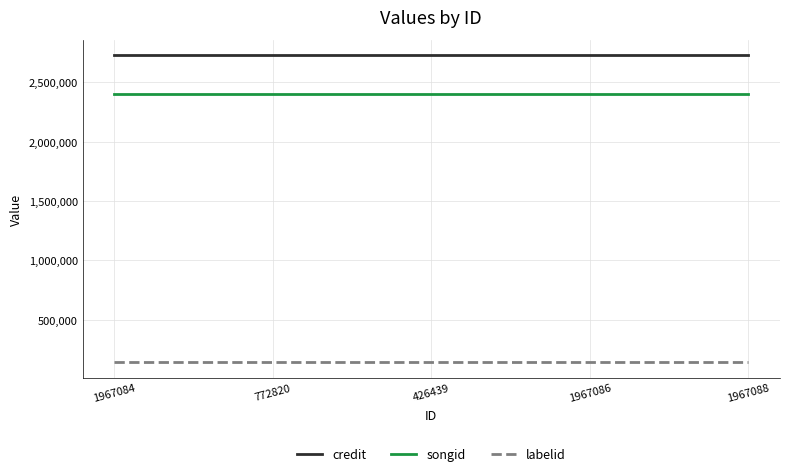

Rank the series by their maximum value, from highest to lowest.

credit, songid, labelid